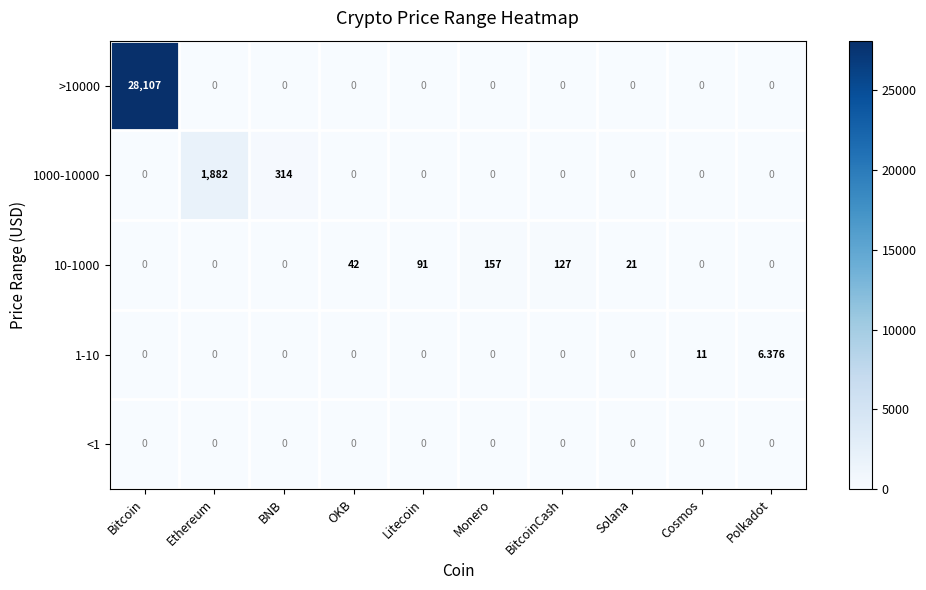

Which label corresponds to the largest value in the chart?

Bitcoin